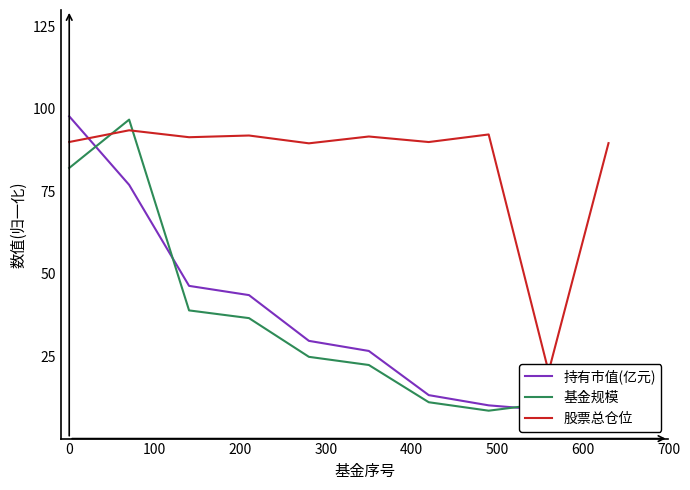

How many lines are shown in the chart?

3